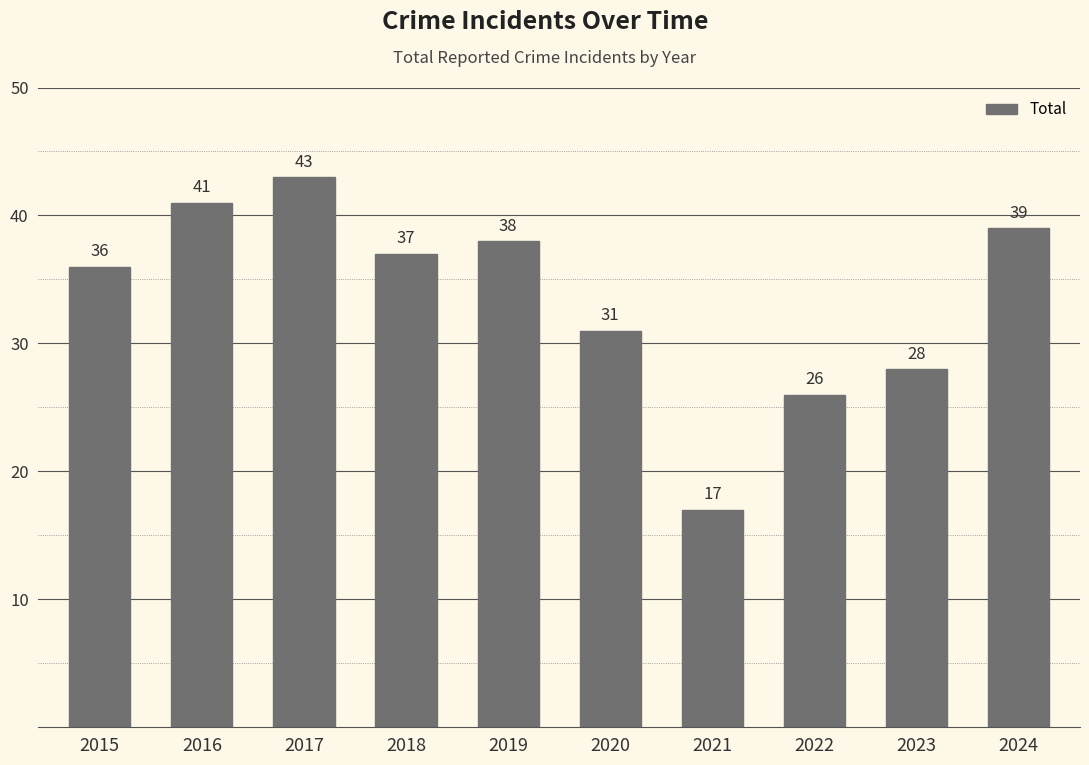

What is the sum of all values?

336